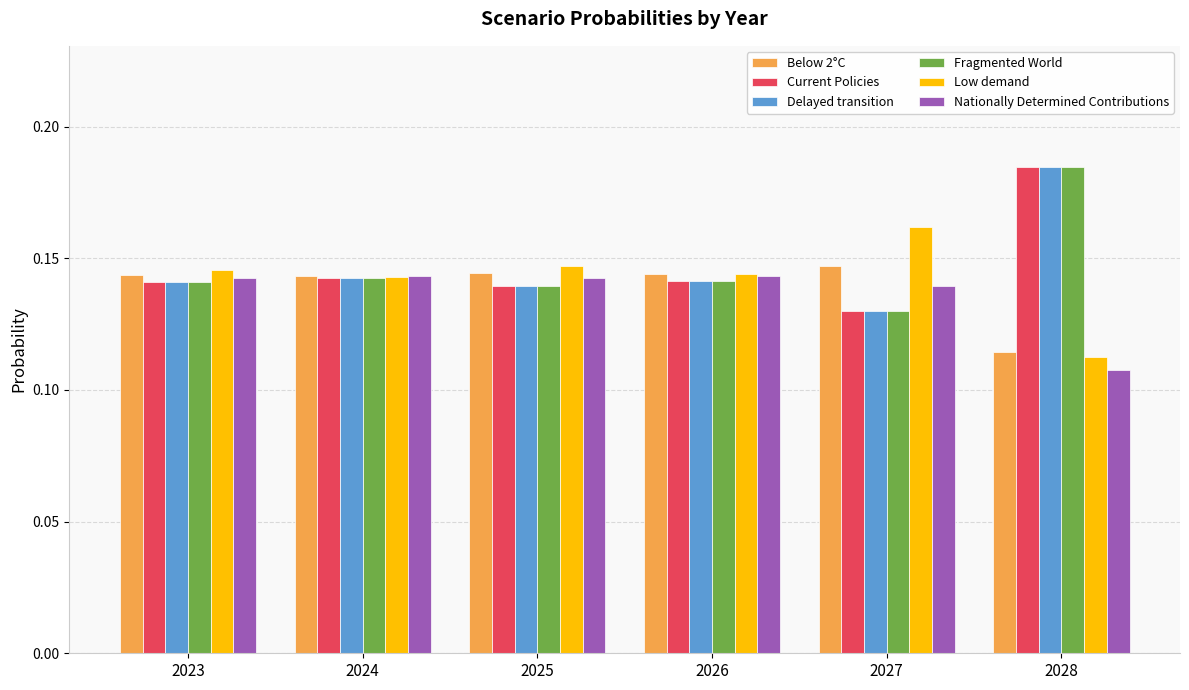

Are the bars grouped side by side (vs. stacked)?

Yes